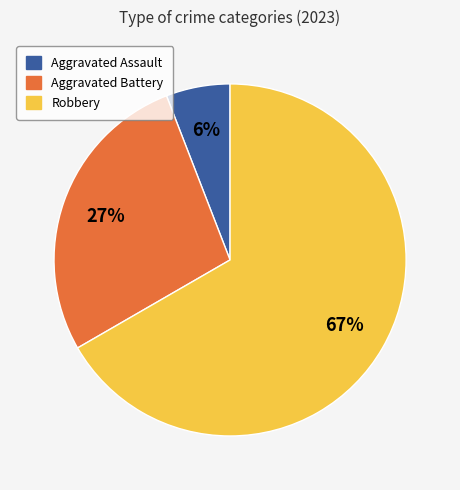

Is it true that Robbery is 52% of the pie?

False